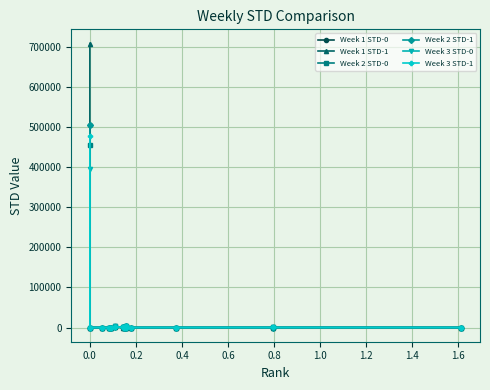

Is this an area chart (filled region under the line)?

No